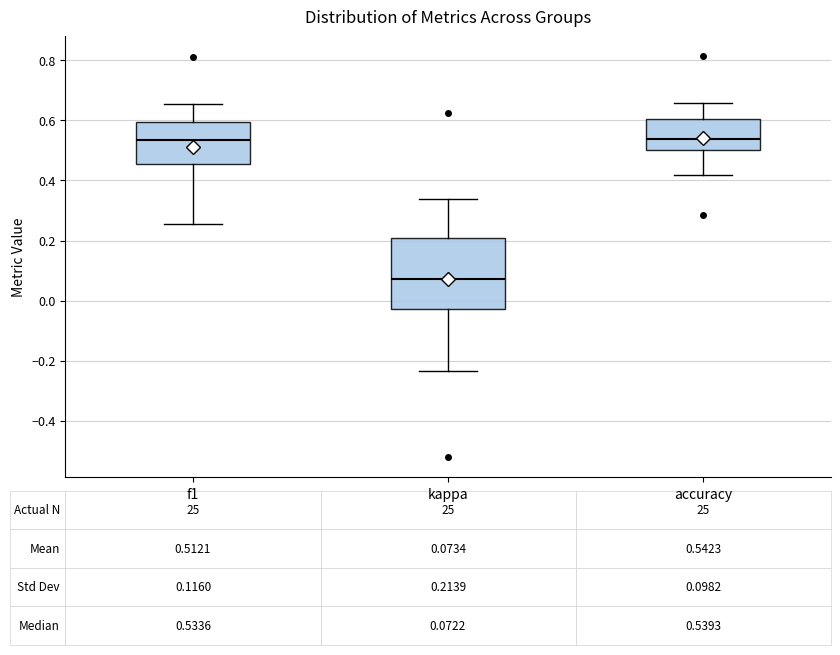

Comparing the boxes themselves (not the whiskers), which one is the tallest?

kappa